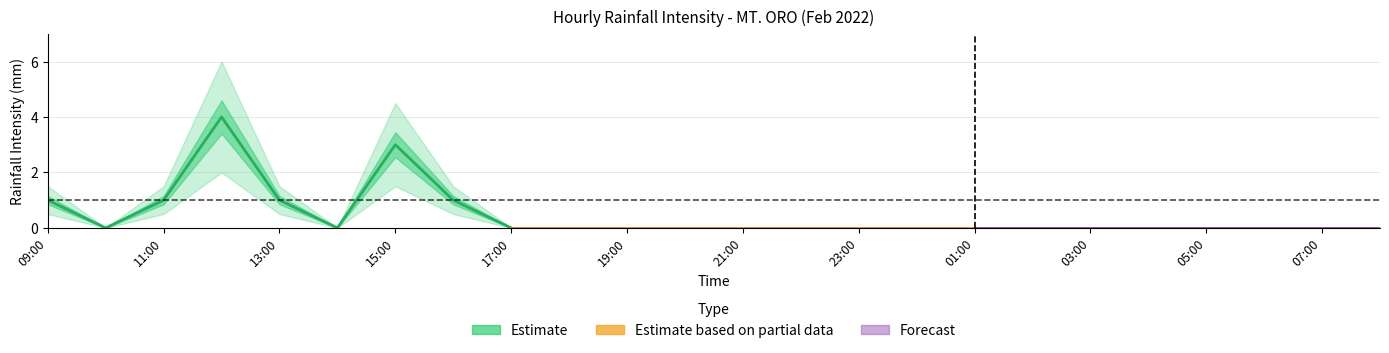

At which category does Lower Bound reach its first local valley?

10:00